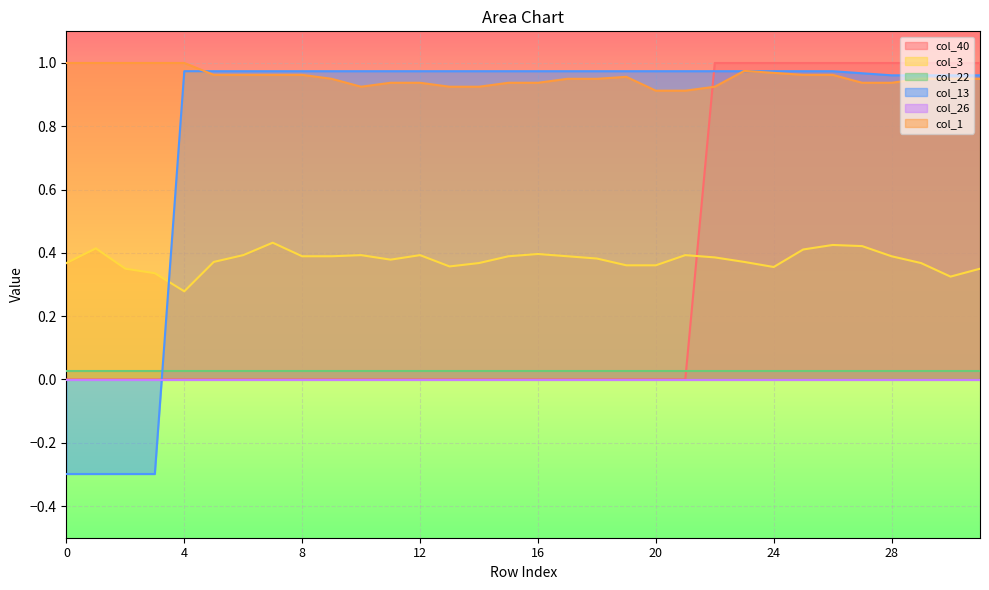

The col_3 series shows 0.2 at 23. True or false?

False